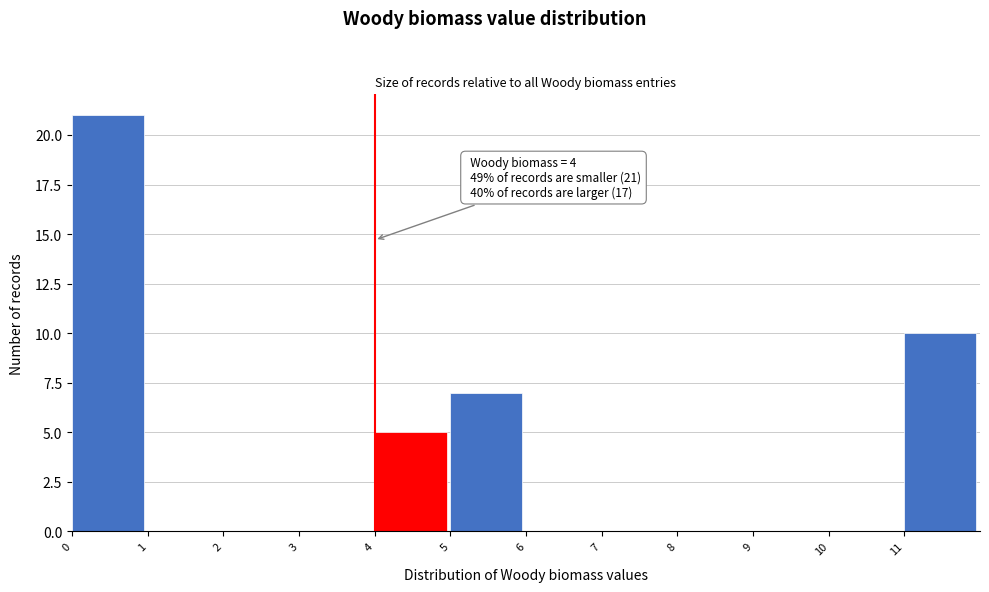

Which range on the x-axis has the tallest bar?

0 to 1